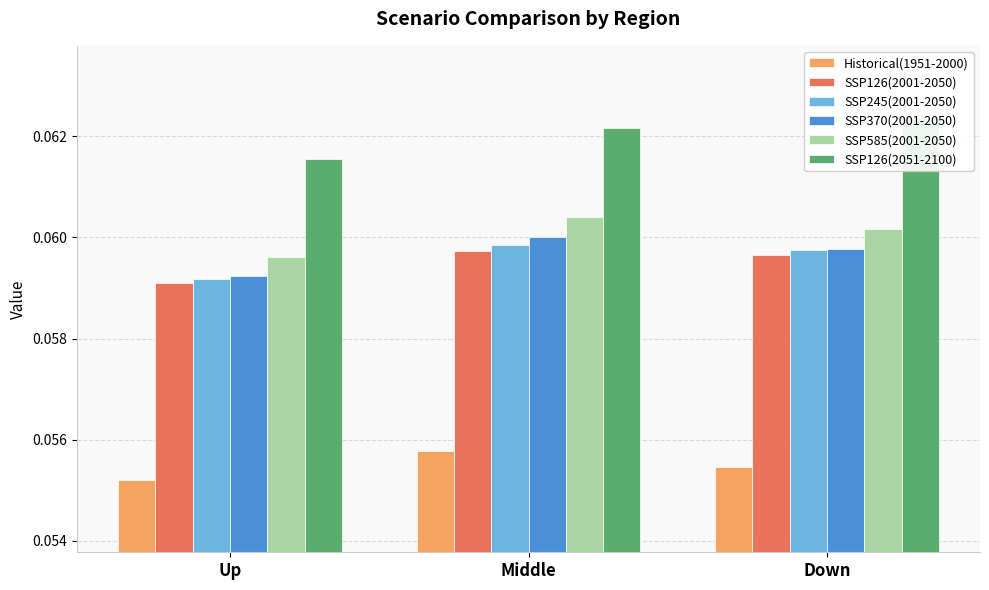

What are all the series names shown in the legend?

Historical(1951-2000), SSP126(2001-2050), SSP245(2001-2050), SSP370(2001-2050), SSP585(2001-2050), SSP126(2051-2100)